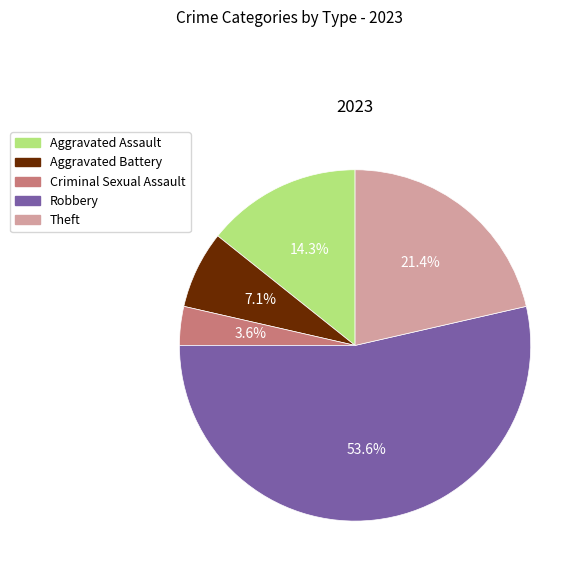

What is the ratio of the value at Aggravated Assault to the value at Aggravated Battery?

2.0